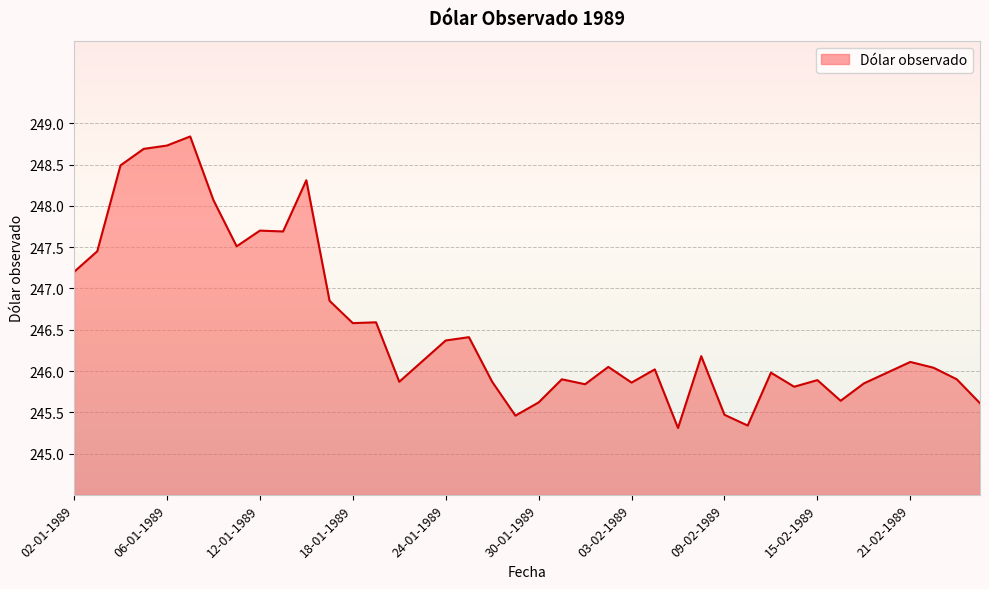

What is the difference between the maximum and minimum values?

3.5